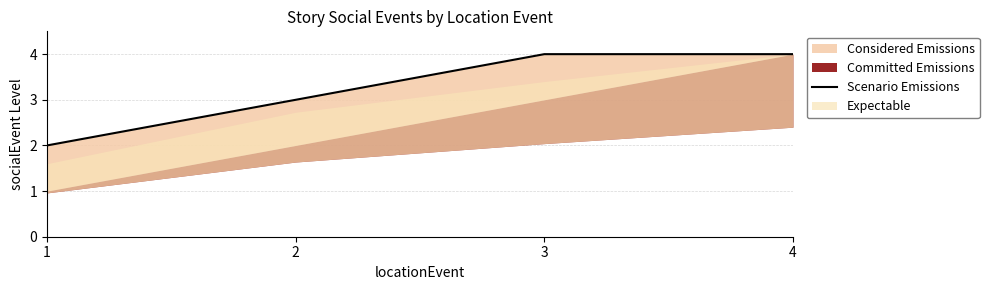

Reading left to right, what are all the values shown in this chart?

1=2	2=3	3=4	4=4